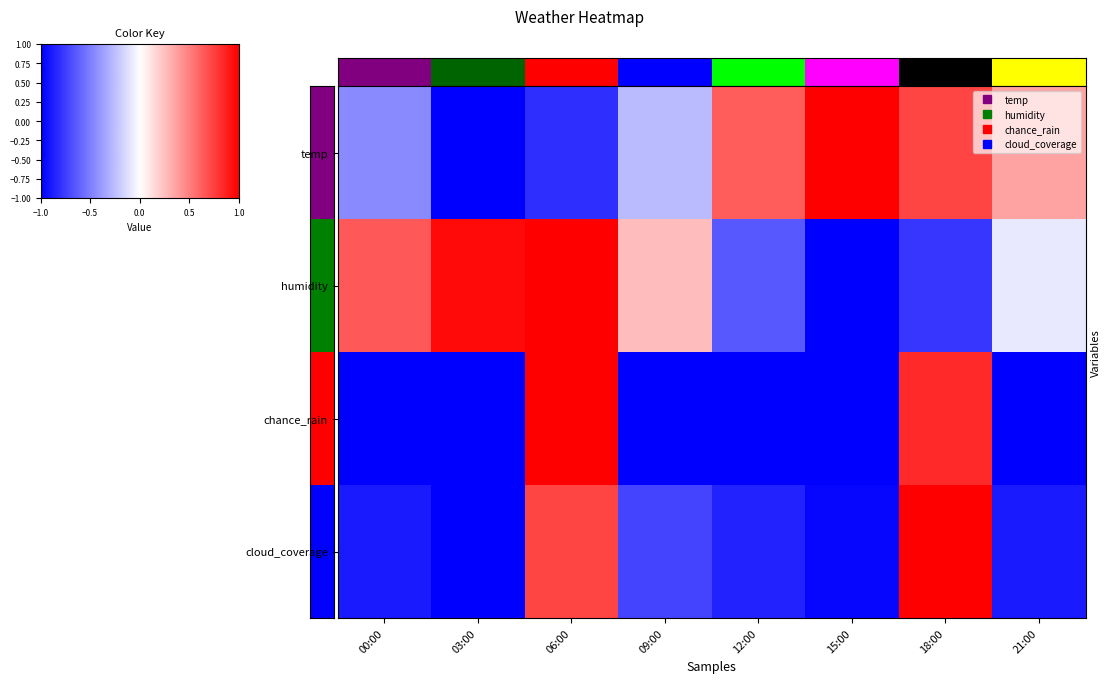

At which label is temp closest to 0?

09:00